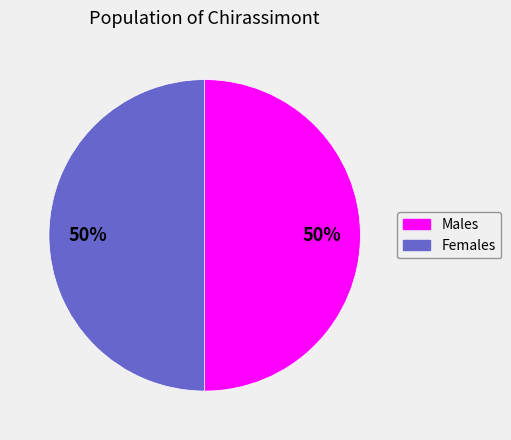

Is the sum of Females and Males greater than half?

Yes